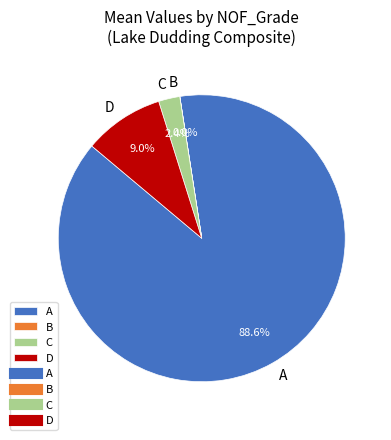

What is the total percentage of D and A?

97.6%